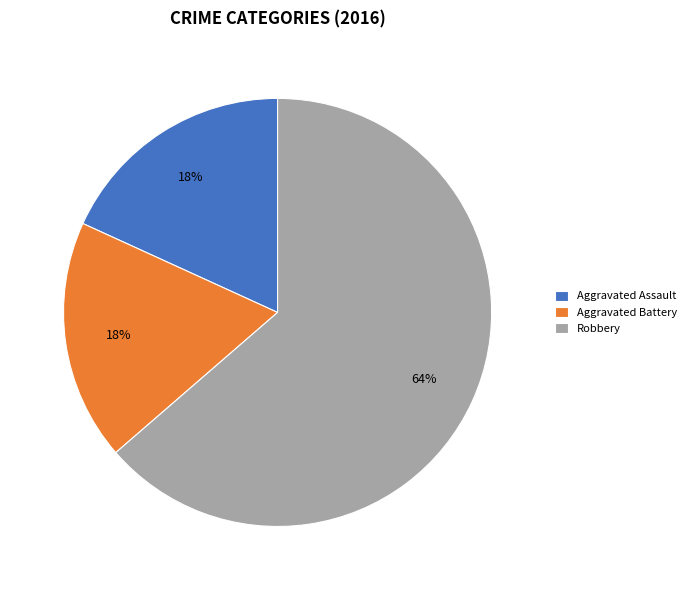

Does Aggravated Battery represent more than half of the total?

No